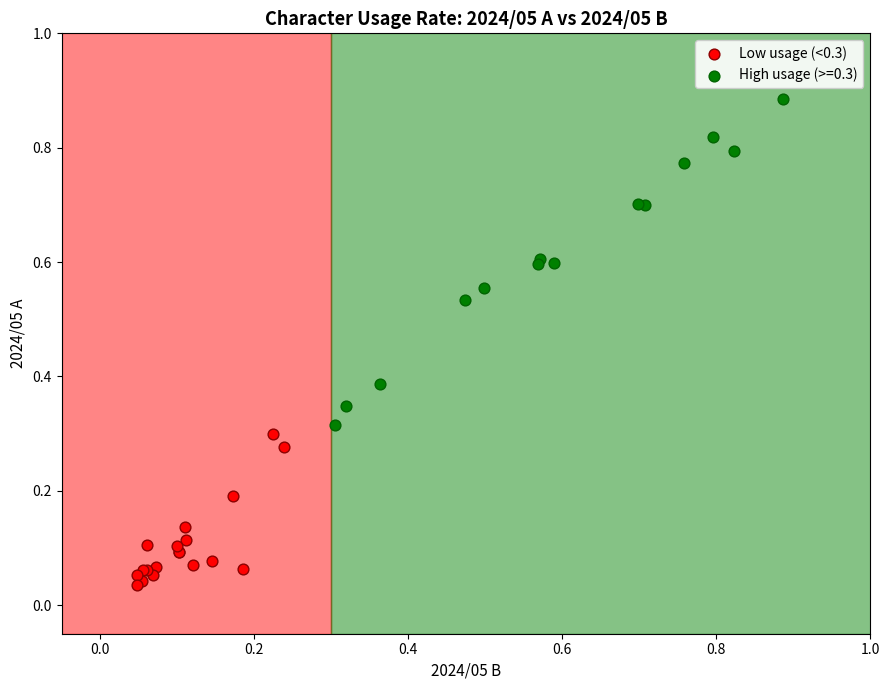

Which series contains the highest Y value?

High usage (>=0.3)